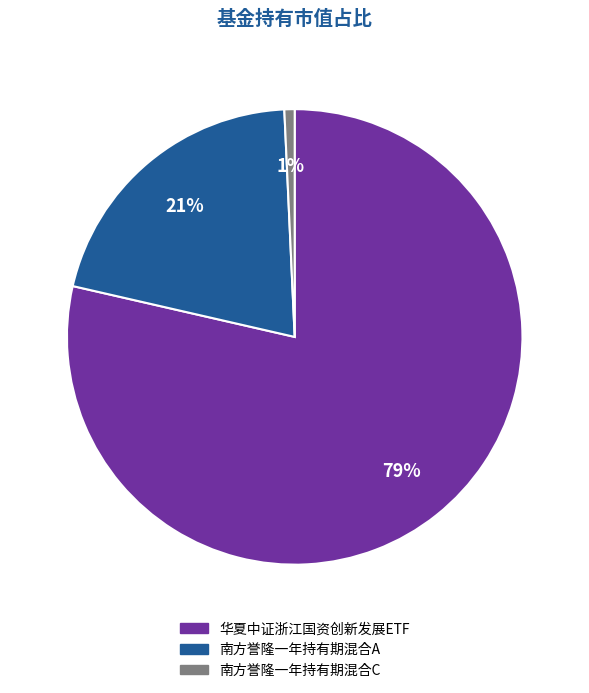

Which has a higher value, 南方誉隆一年持有期混合C or 南方誉隆一年持有期混合A?

南方誉隆一年持有期混合A